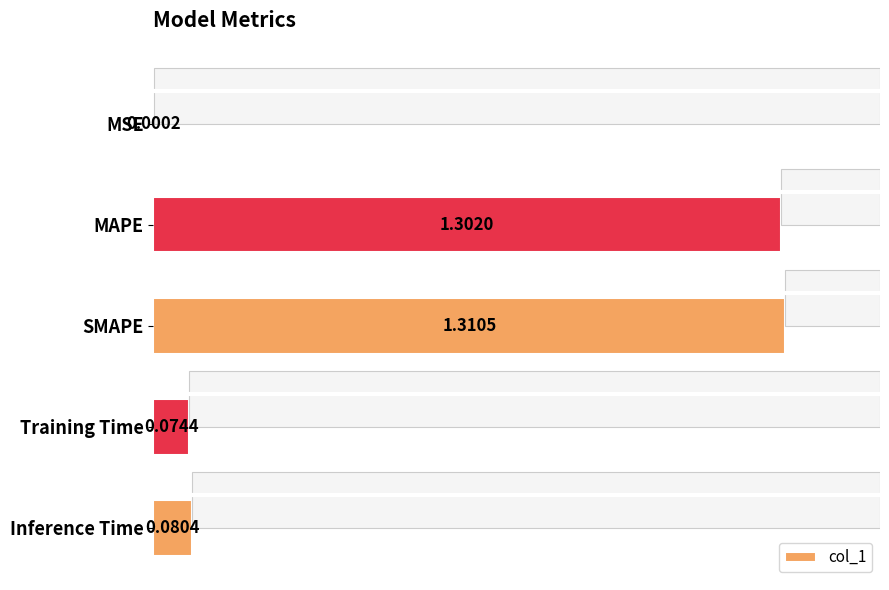

What is the change in value from 0.0 to 0.4?

+1.3